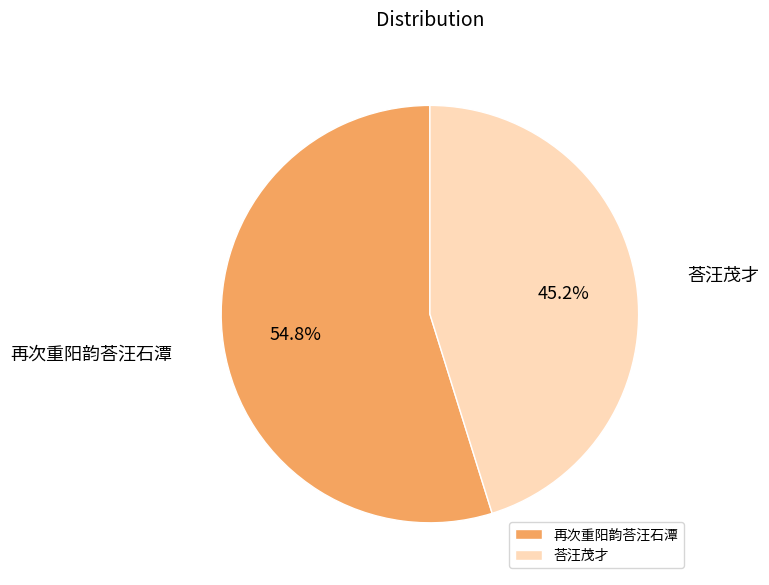

Approximately how many times larger is the value at 再次重阳韵荅汪石潭 compared to 荅汪茂才?

1.2